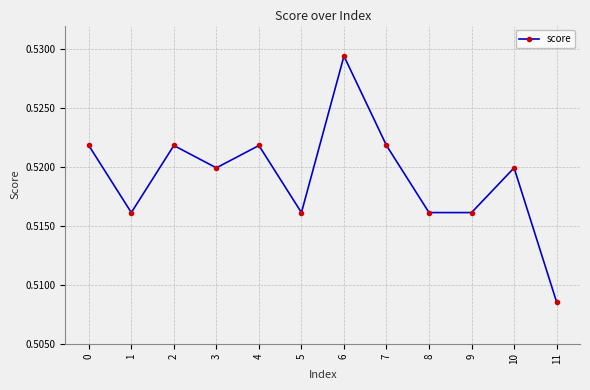

How many lines are shown in the chart?

1